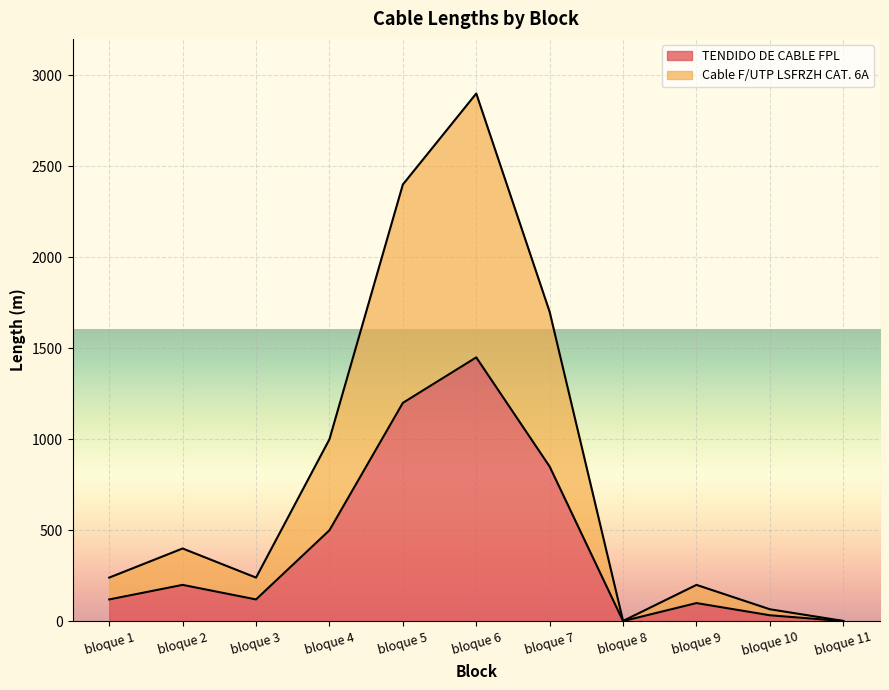

How many lines are shown in the chart?

2